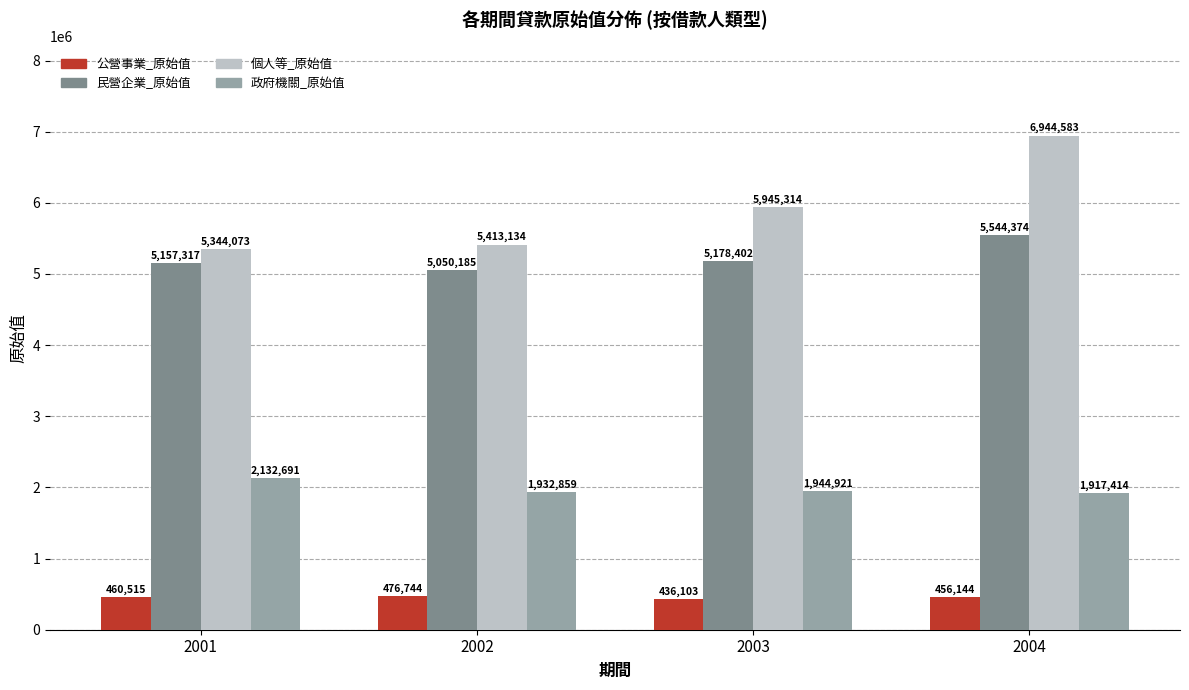

The 民營企業_原始值 series shows 2304313 at 2004. True or false?

False